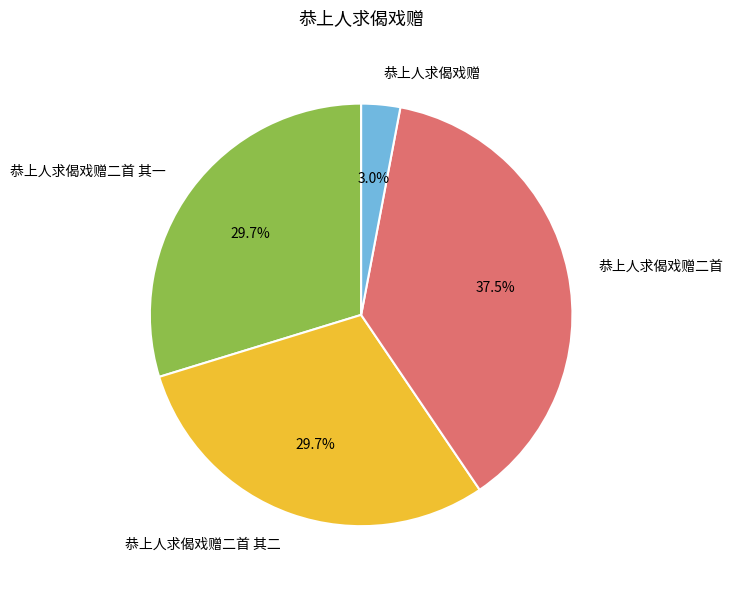

Do 恭上人求偈戏赠二首 其一 and 恭上人求偈戏赠二首 together represent more than half of the pie?

Yes